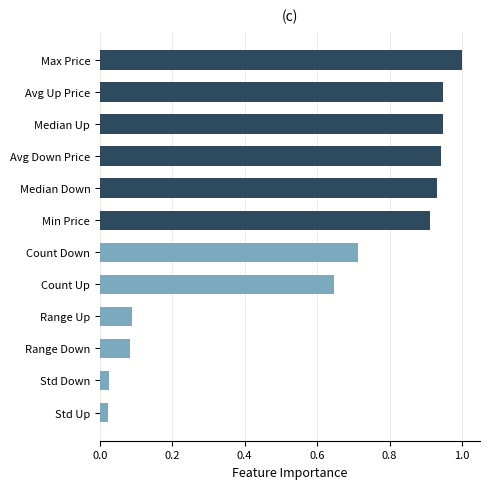

What position from the bottom is Min Price?

7